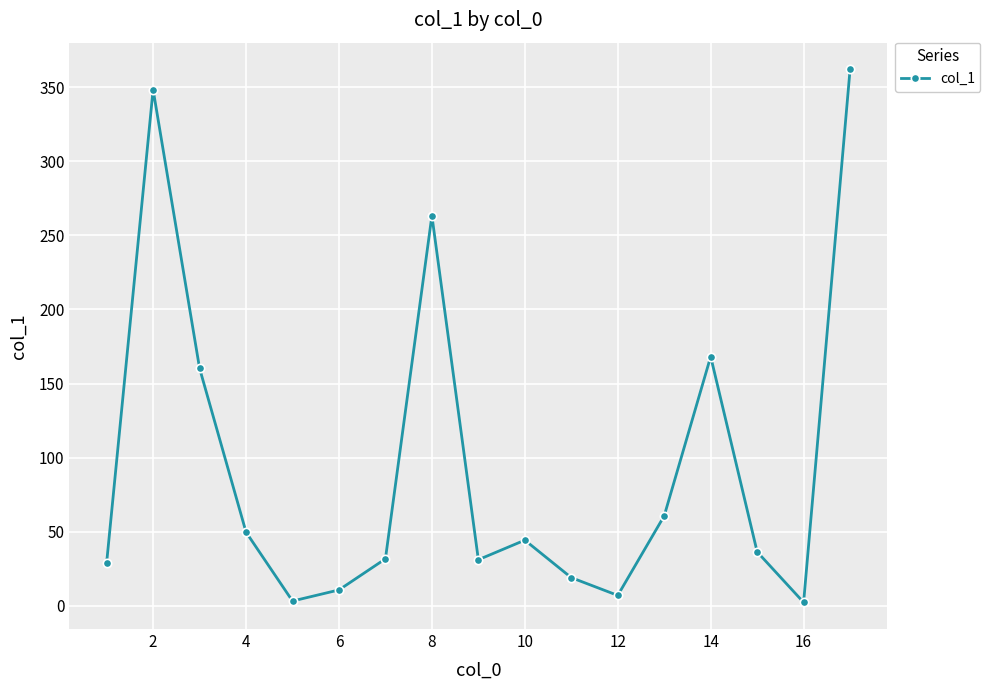

How many interior local valleys (lower than both neighbors) does the data have?

4